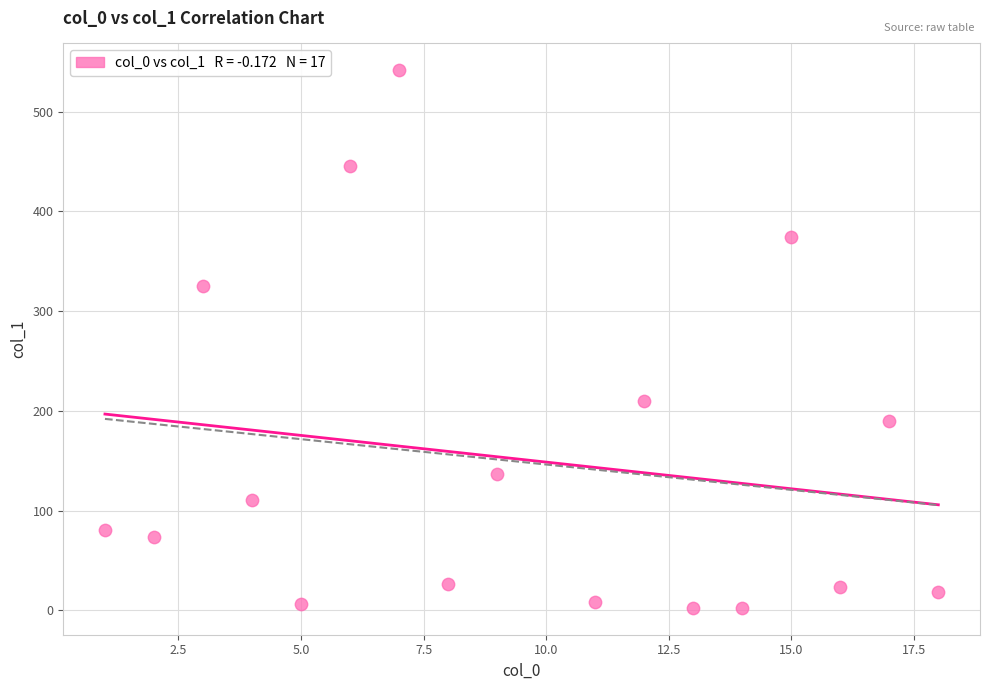

What is the range of Y values (max minus min)?

539.1